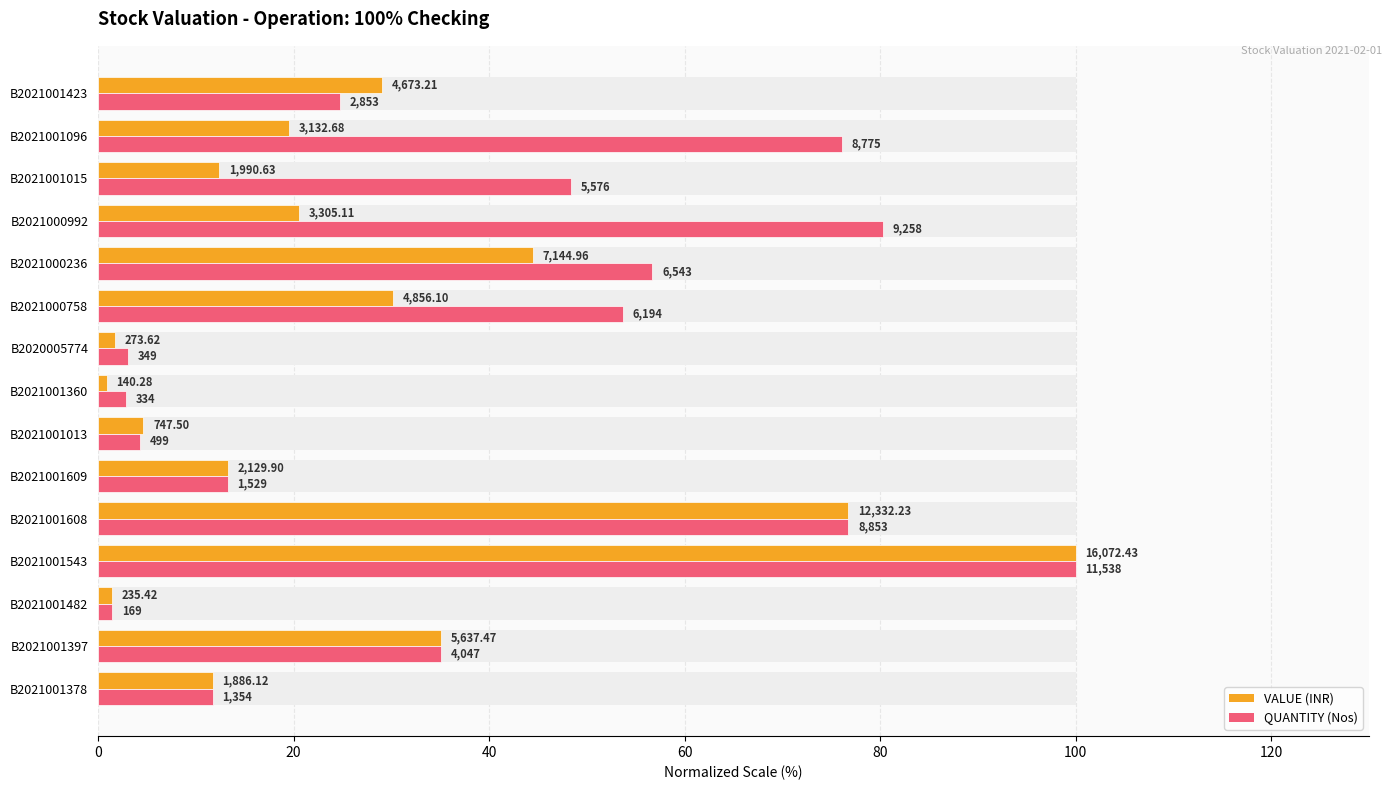

What position from the left is B2021001609?

6